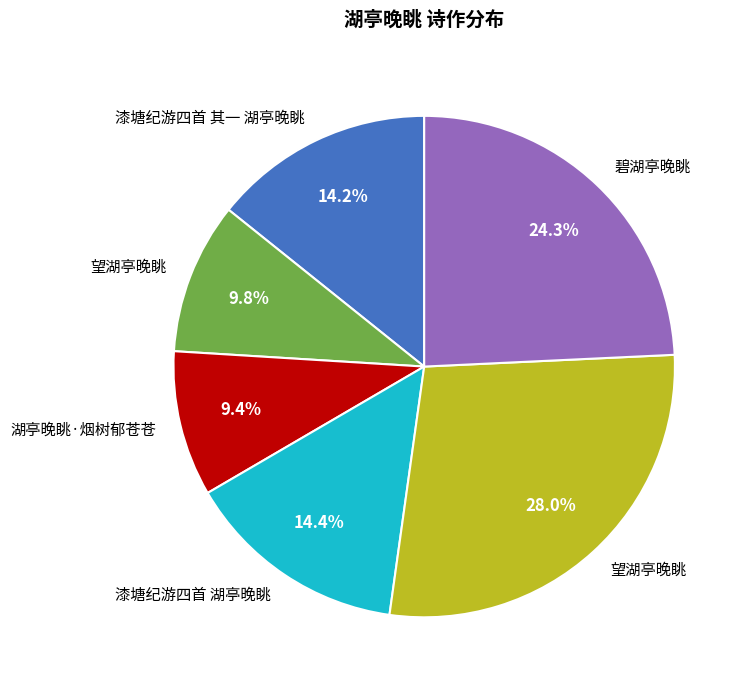

Does any single category account for the majority?

No